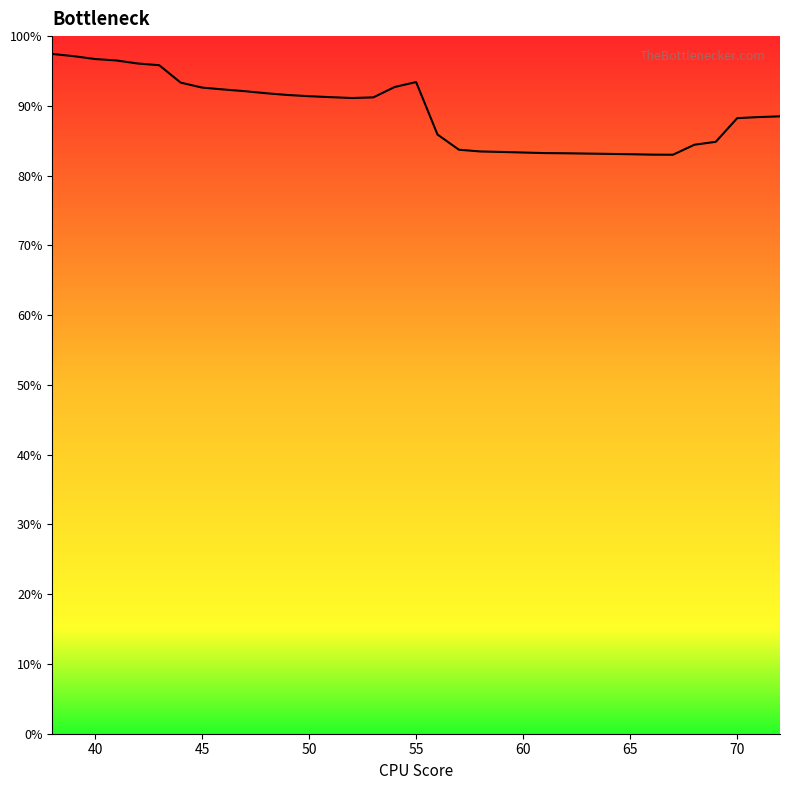

The value at 50 is 142.9. True or false?

False